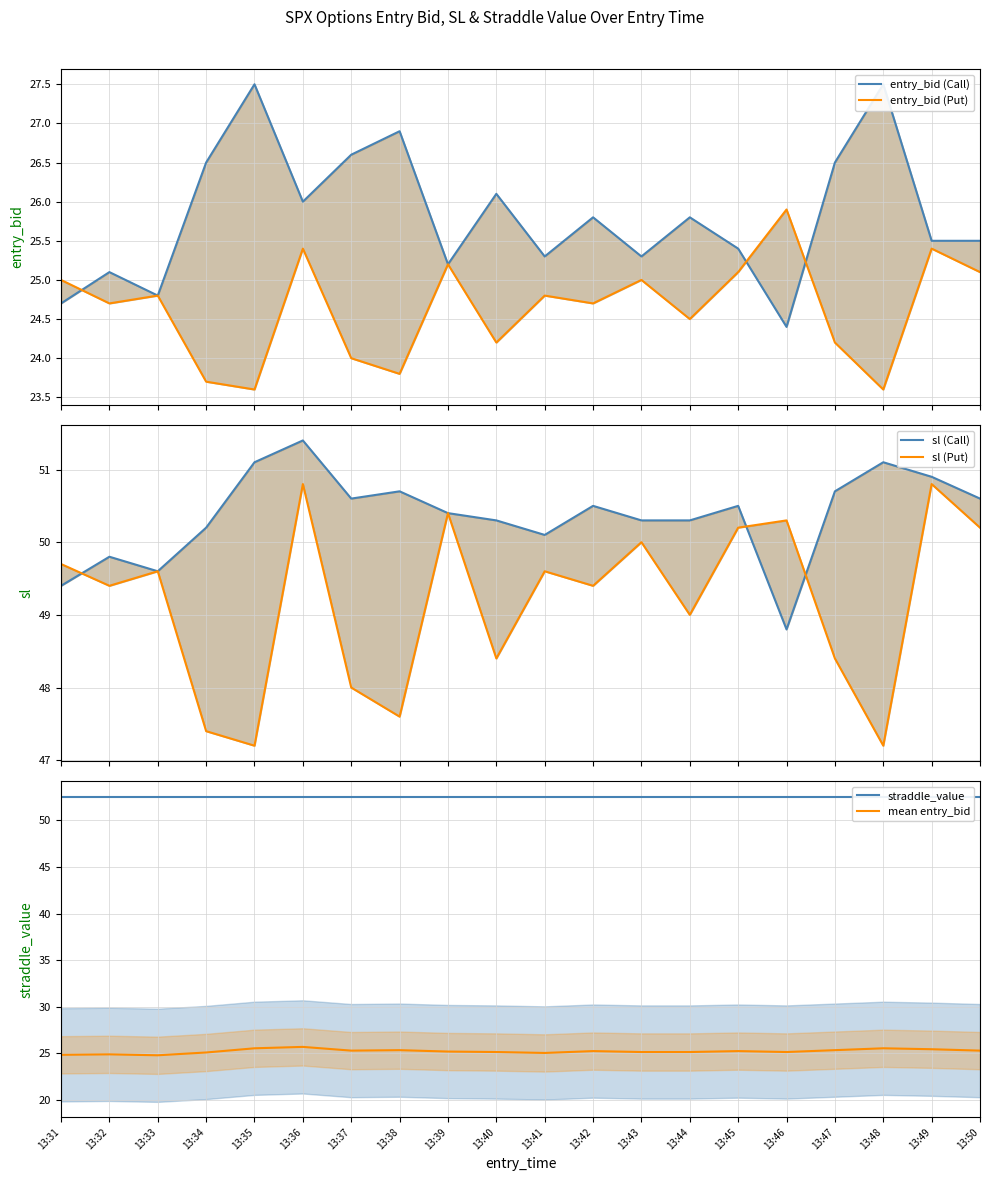

In entry_bid (Put), how many points are higher than both neighbors (excluding endpoints)?

7